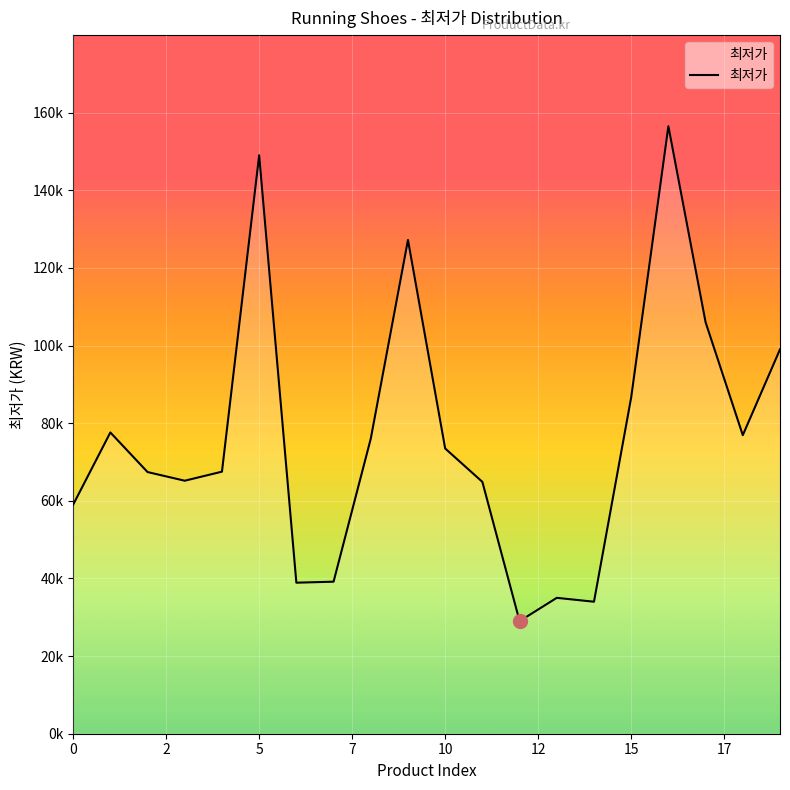

Where is the data nearest to the value 92740?

15